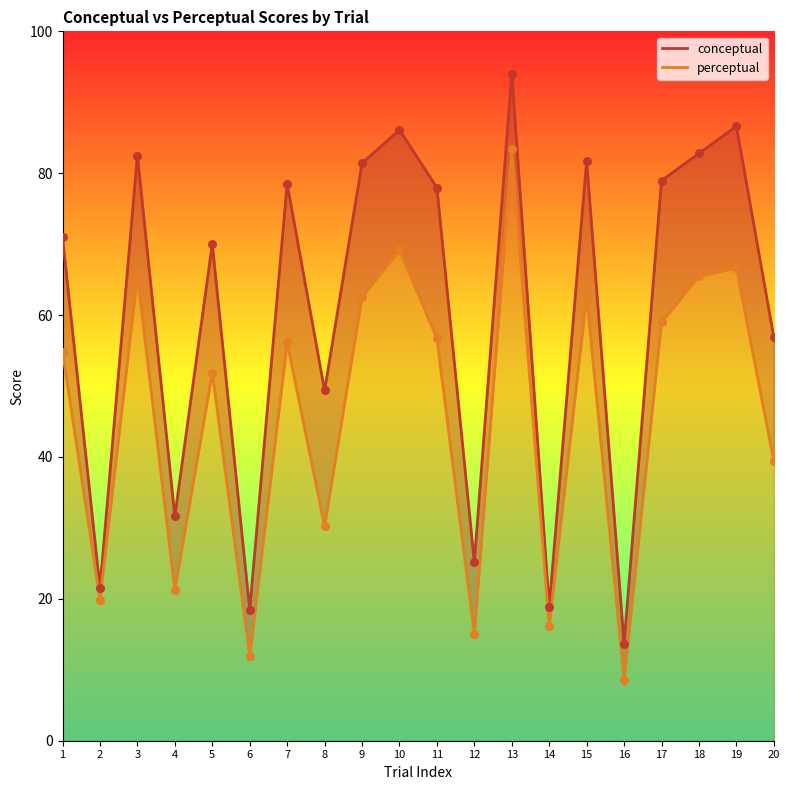

At how many categories does at least one series exceed 64?

12